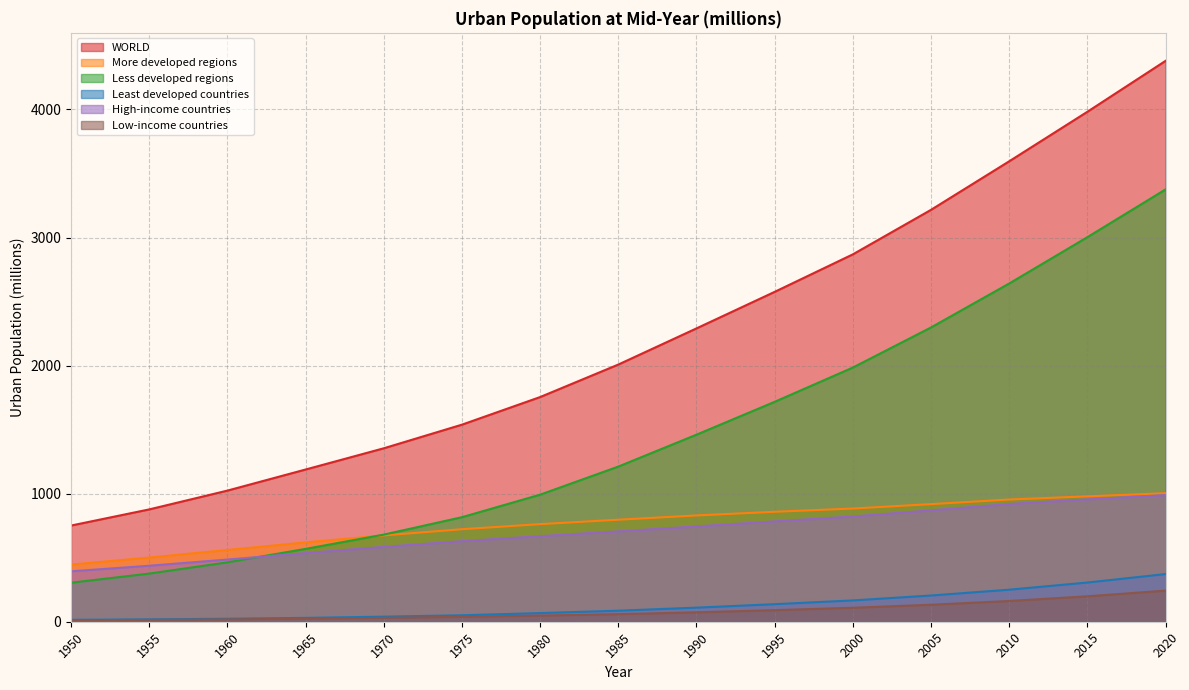

Reading right to left, what are all the values shown in this chart?

WORLD: 2020=4379.0	2015=3981.5	2010=3594.9	2005=3215.9	2000=2868.3	1995=2575.5	1990=2290.2	1985=2007.9	1980=1754.2	1975=1538.6	1970=1354.2	1965=1188.5	1960=1023.8	1955=877.0	1950=750.9
More developed regions: 2020=1003.6	2015=979.1	2010=954.1	2005=918.3	2000=883.9	1995=858.6	1990=829.9	1985=796.7	1980=762.1	1975=722.5	1970=674.1	1965=619.7	1960=560.3	1955=501.1	1950=446.3
Less developed regions: 2020=3375.4	2015=3002.4	2010=2640.8	2005=2297.6	2000=1984.4	1995=1716.9	1990=1460.4	1985=1211.3	1980=992.1	1975=816.2	1970=680.1	1965=568.8	1960=463.6	1955=375.9	1950=304.6
Least developed countries: 2020=372.0	2015=306.0	2010=250.0	2005=204.6	2000=166.3	1995=137.0	1990=109.8	1985=86.1	1980=67.4	1975=50.4	1970=39.6	1965=30.0	1960=23.3	1955=18.4	1950=14.7
High-income countries: 2020=988.6	2015=955.2	2010=919.4	2005=869.8	2000=821.8	1995=783.7	1990=744.4	1985=705.6	1980=668.1	1975=629.0	1970=584.7	1965=535.9	1960=485.6	1955=437.3	1950=393.7
Low-income countries: 2020=242.9	2015=198.5	2010=161.9	2005=132.6	2000=109.2	1995=90.5	1990=73.5	1985=59.1	1980=48.0	1975=38.8	1970=30.7	1965=23.3	1960=18.4	1955=14.5	1950=11.9